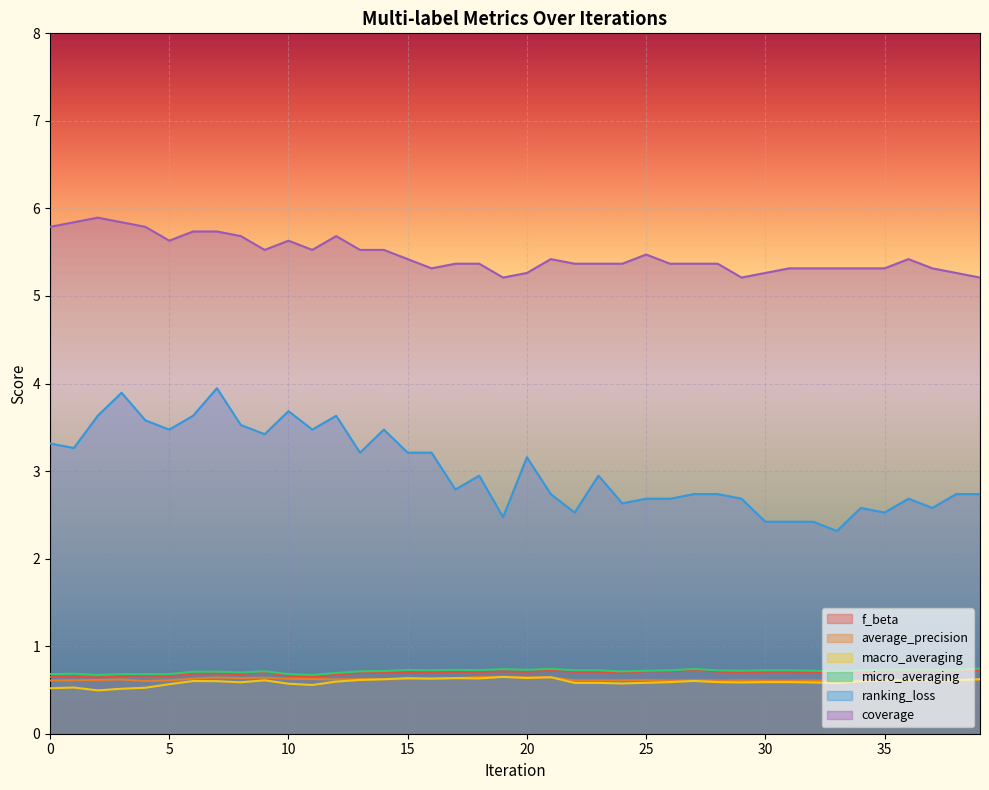

Rank the series at 34 from lowest to highest value.

macro_averaging, average_precision, f_beta, micro_averaging, ranking_loss, coverage